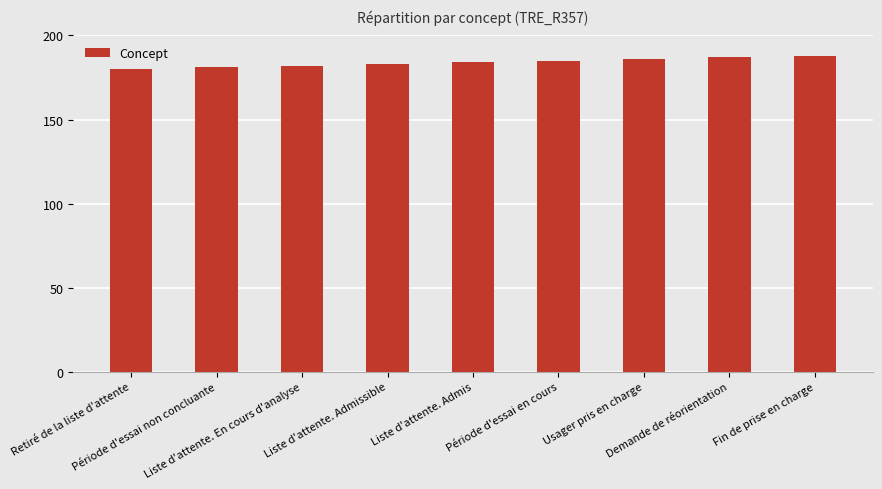

What is the sum of all values?

1656